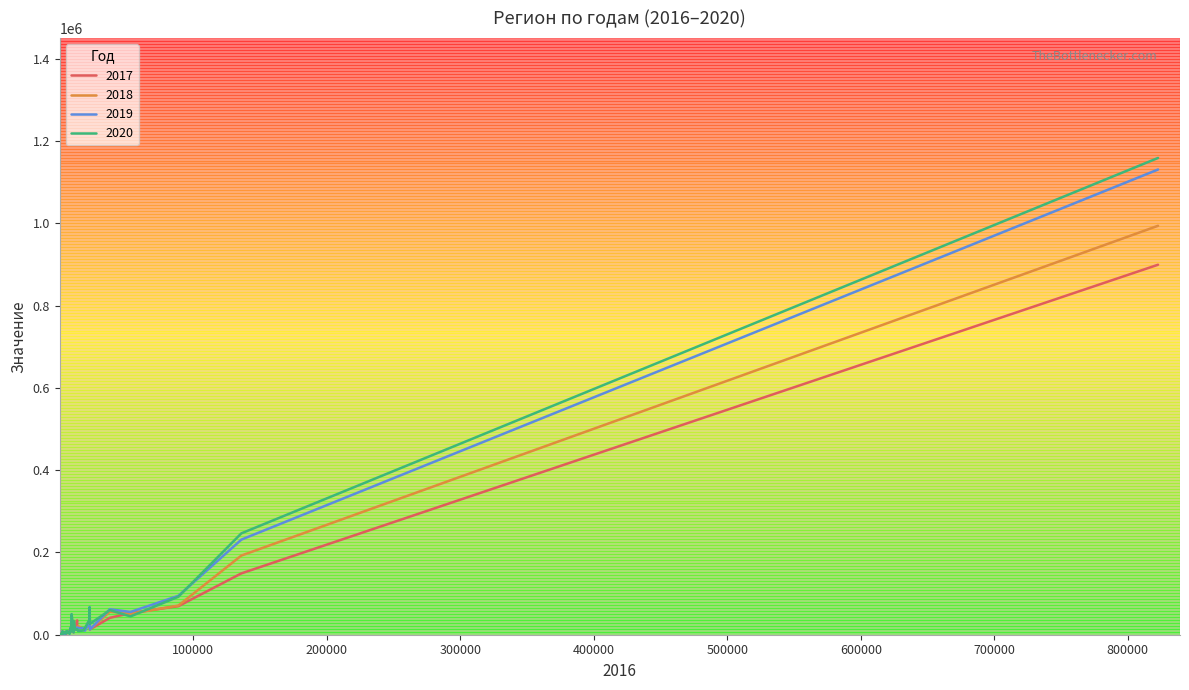

Which series has the widest spread of values?

2020